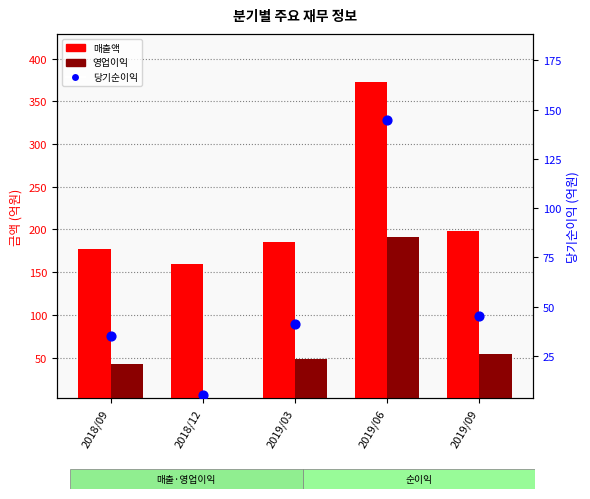

Which series reaches the maximum Y coordinate?

매출액